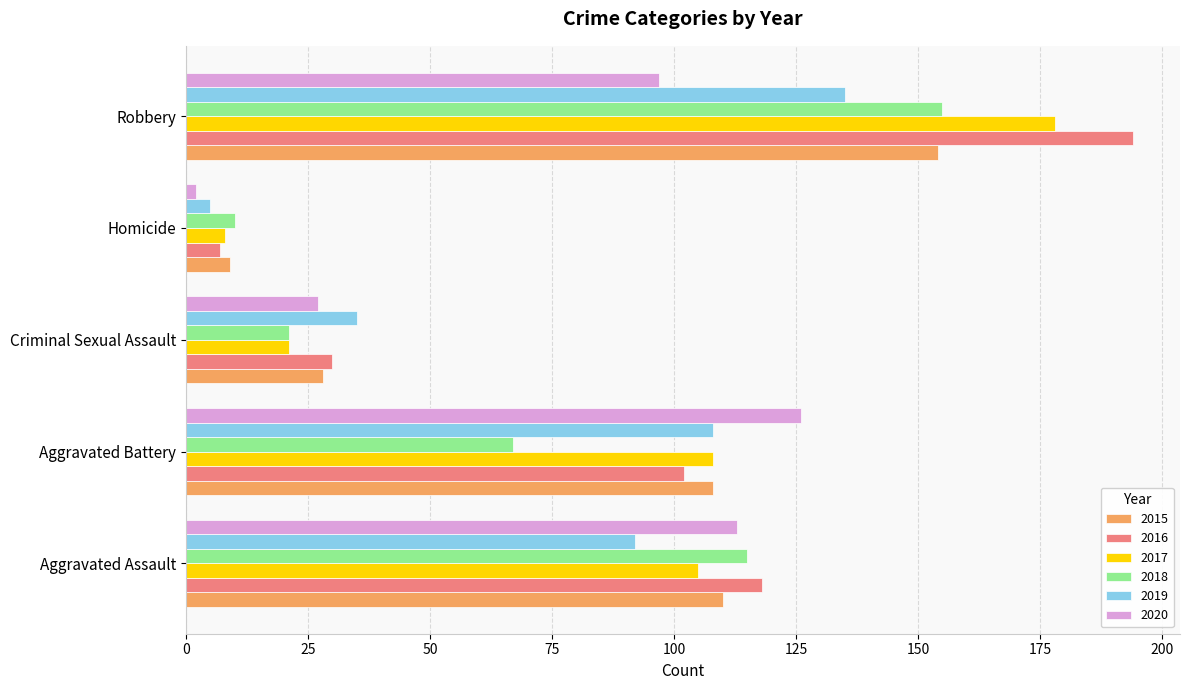

What is the difference between the 2015 values at Aggravated Battery and Homicide?

99